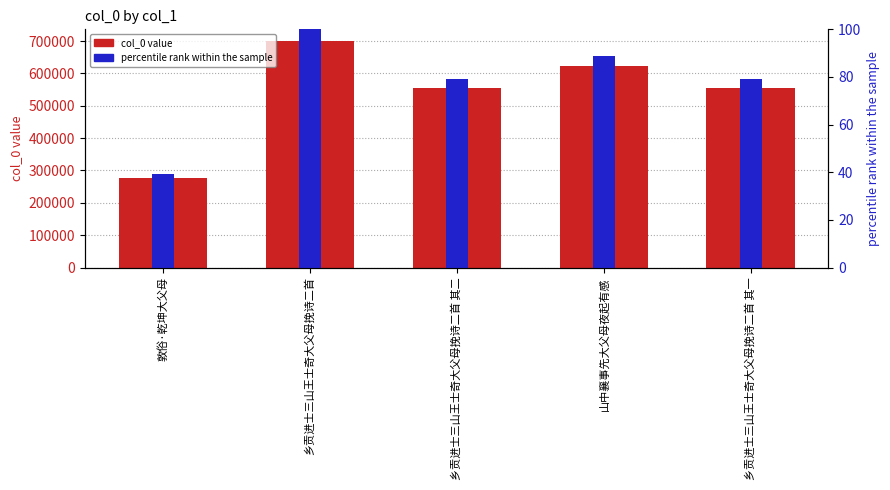

Is it true that col_0 equals 701256.0 at 乡贡进士三山王士奇大父母挽诗二首?

True